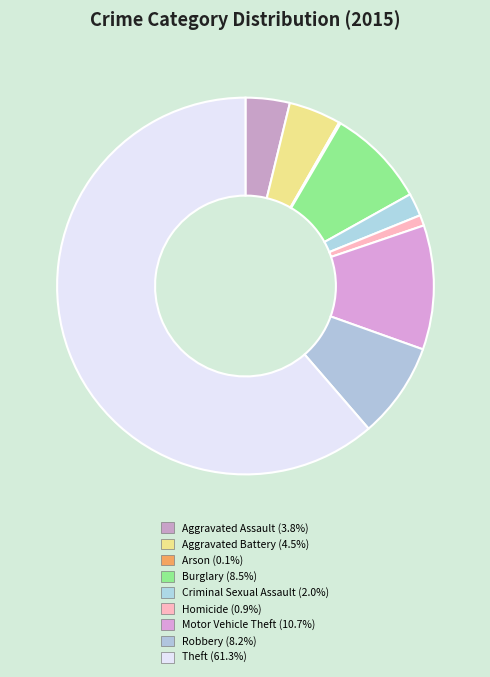

Is it true that Burglary is 1% of the pie?

False